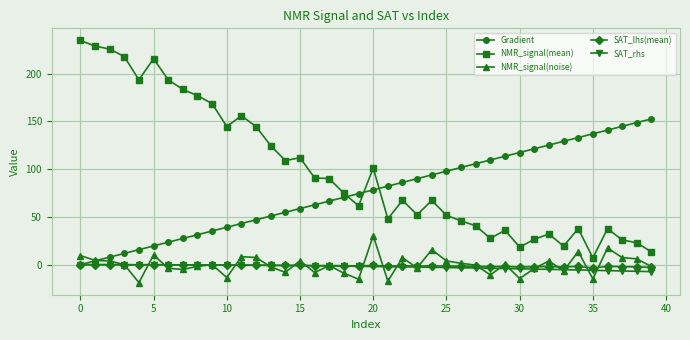

True or false: NMR_signal(mean) has more than 0 points higher than both neighbors.

True